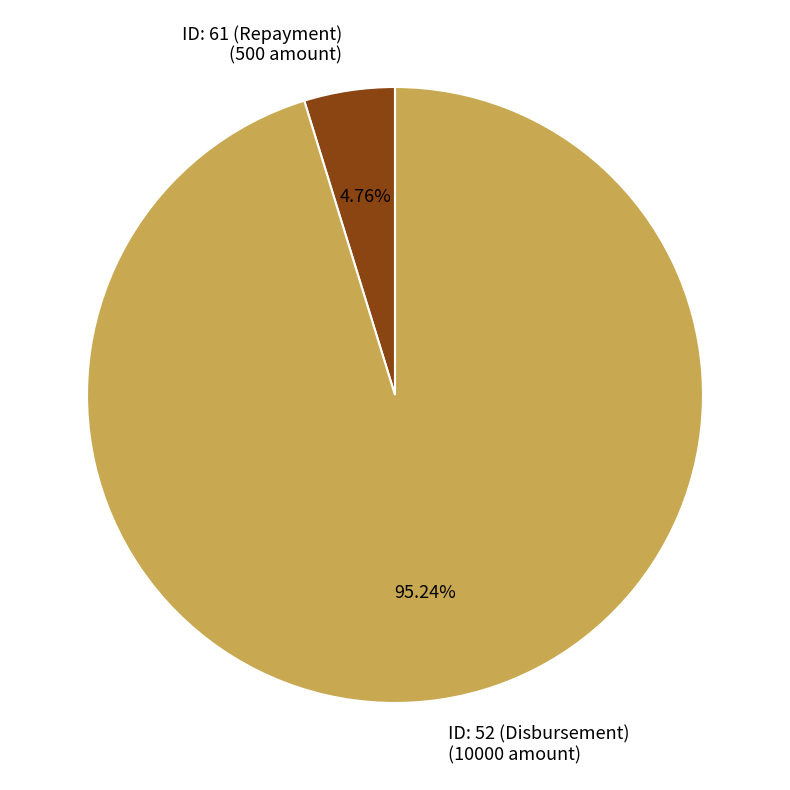

To the nearest percent, what is the combined percentage of ID: 61 (Repayment) and ID: 52 (Disbursement)?

100%